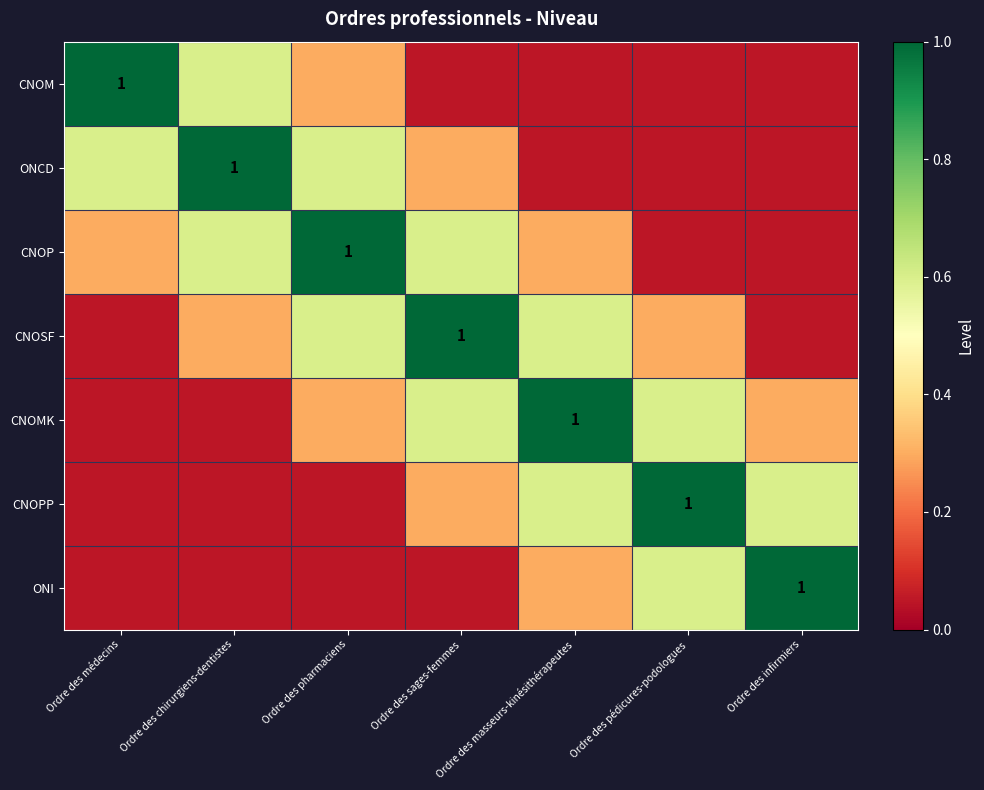

What is the minimum value shown in the chart?

0.1